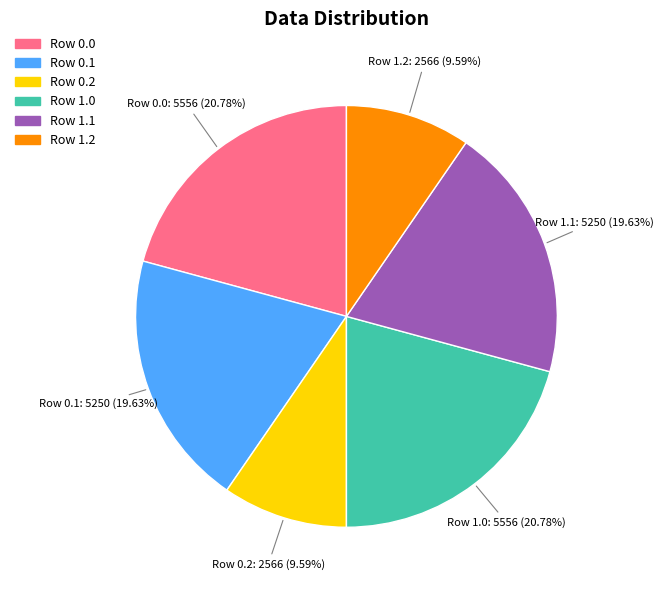

Is there a majority slice in this chart?

No